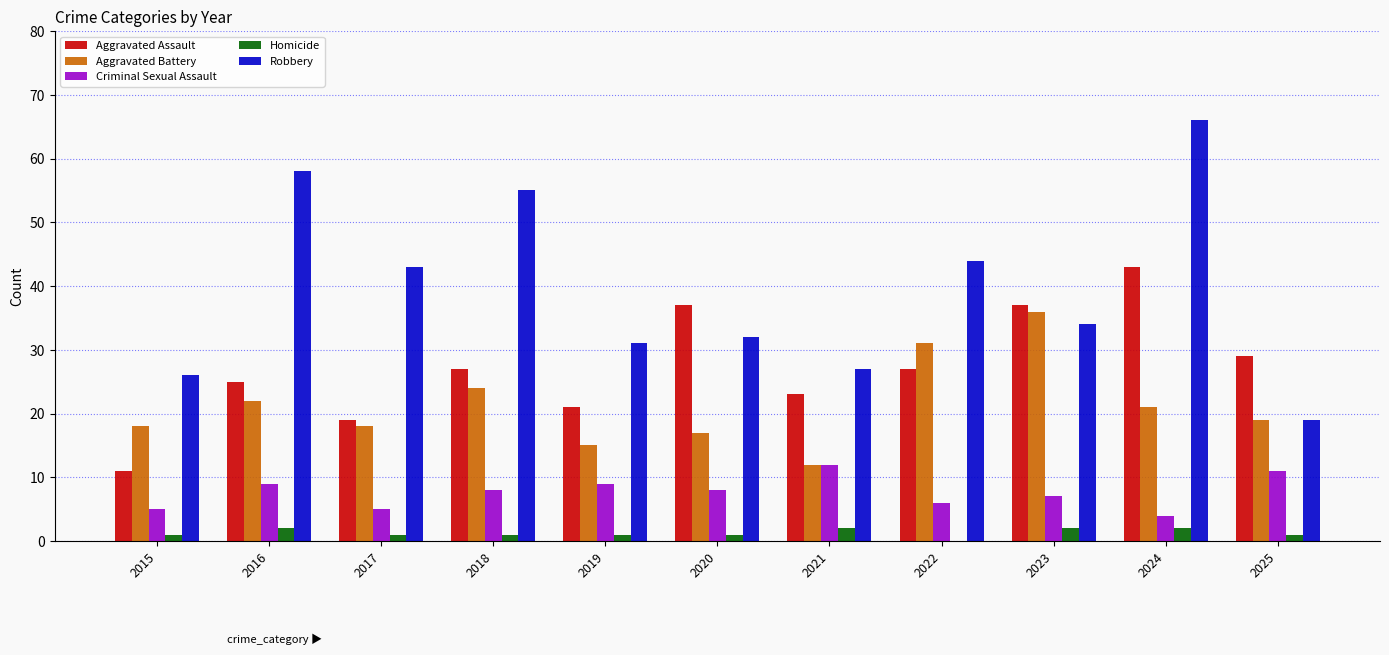

Reading right to left, extract all data points from this chart.

Aggravated Assault: 2025=29	2024=43	2023=37	2022=27	2021=23	2020=37	2019=21	2018=27	2017=19	2016=25	2015=11
Aggravated Battery: 2025=19	2024=21	2023=36	2022=31	2021=12	2020=17	2019=15	2018=24	2017=18	2016=22	2015=18
Criminal Sexual Assault: 2025=11	2024=4	2023=7	2022=6	2021=12	2020=8	2019=9	2018=8	2017=5	2016=9	2015=5
Homicide: 2025=1	2024=2	2023=2	2022=0	2021=2	2020=1	2019=1	2018=1	2017=1	2016=2	2015=1
Robbery: 2025=19	2024=66	2023=34	2022=44	2021=27	2020=32	2019=31	2018=55	2017=43	2016=58	2015=26